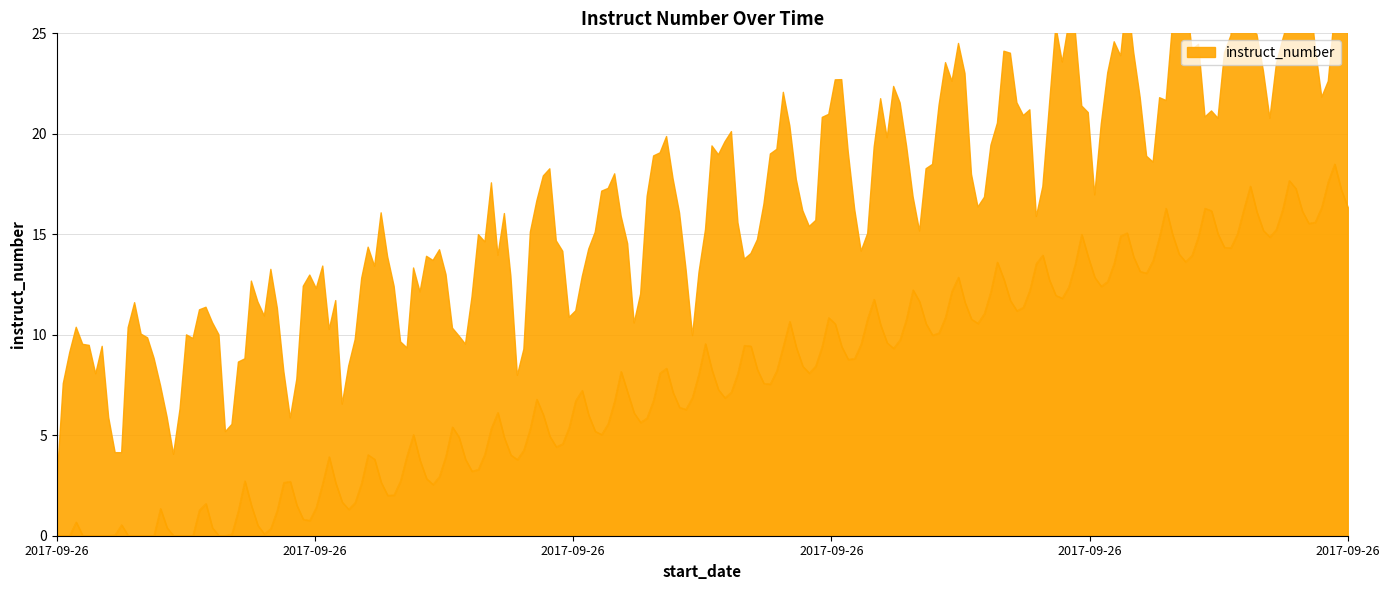

What is the change in value from 2017-09-26 17:03:54 to 2017-09-26 17:04:33?

+2